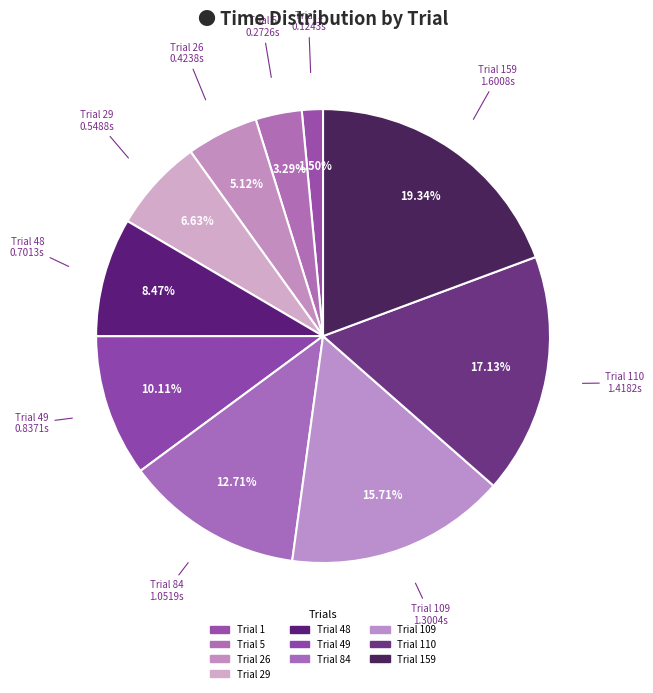

Which category has the biggest portion of the pie?

Trial 159